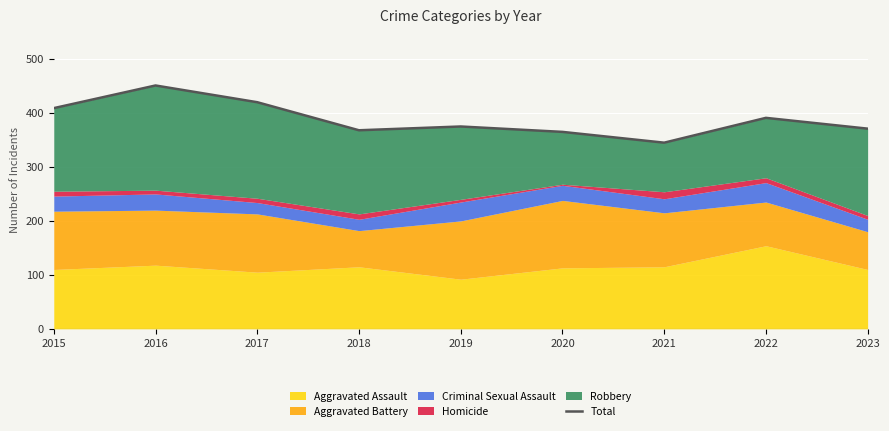

Is it true that the value at 2015 is 90?

False